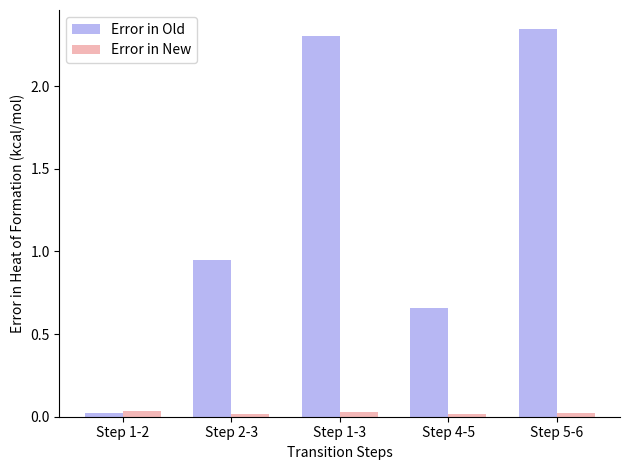

Is the value of Error in New at Step 2-3 greater than the value of Error in Old at Step 2-3?

No